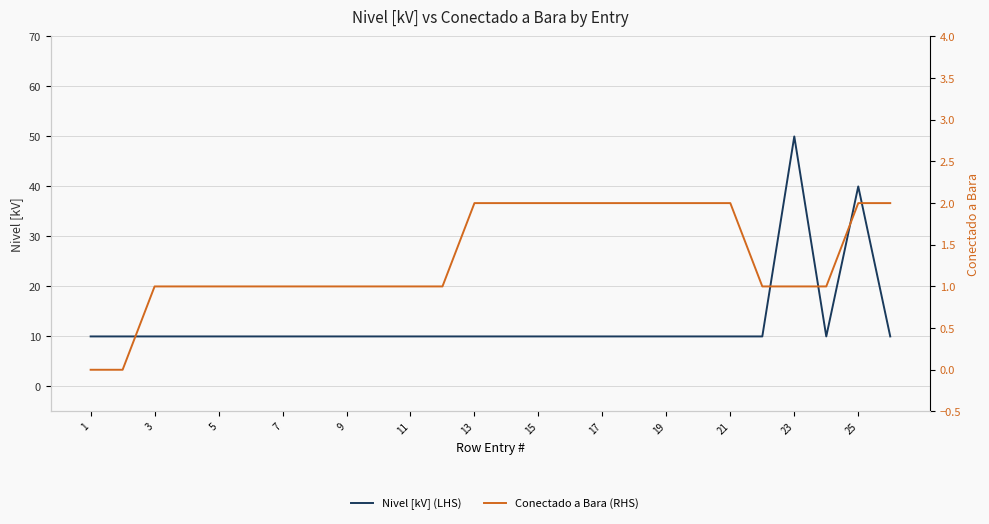

Which category has the lowest value across all series?

1